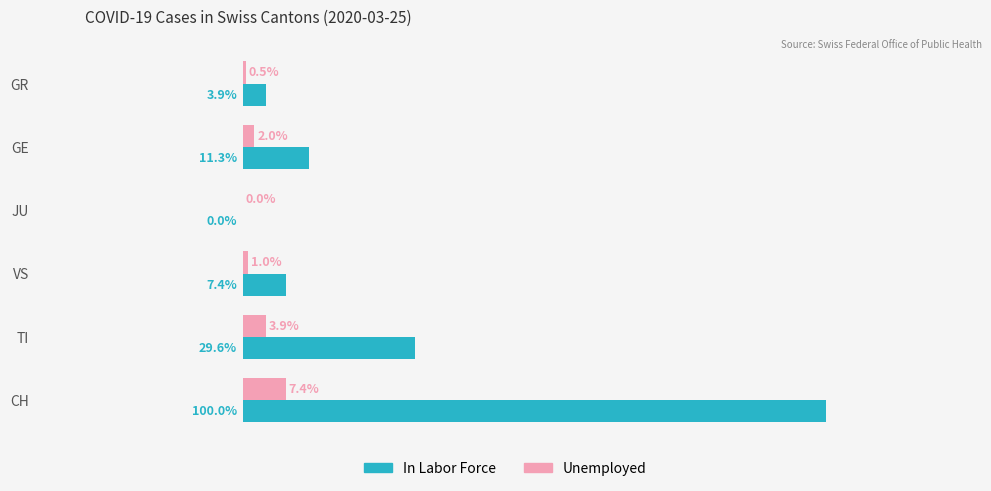

What are all the series names shown in the legend?

In Labor Force, Unemployed